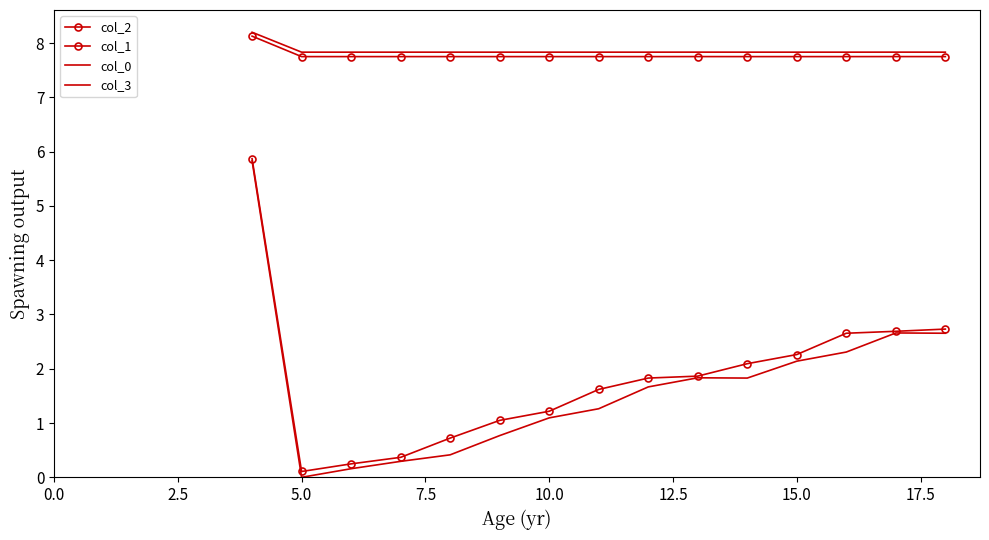

How many data points does each series have?

15